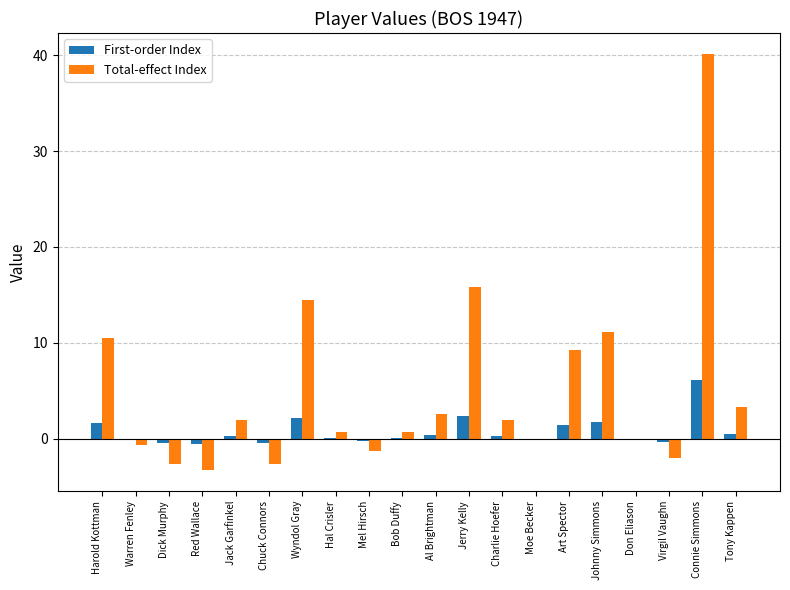

At which label does First-order Index reach its peak?

Connie Simmons